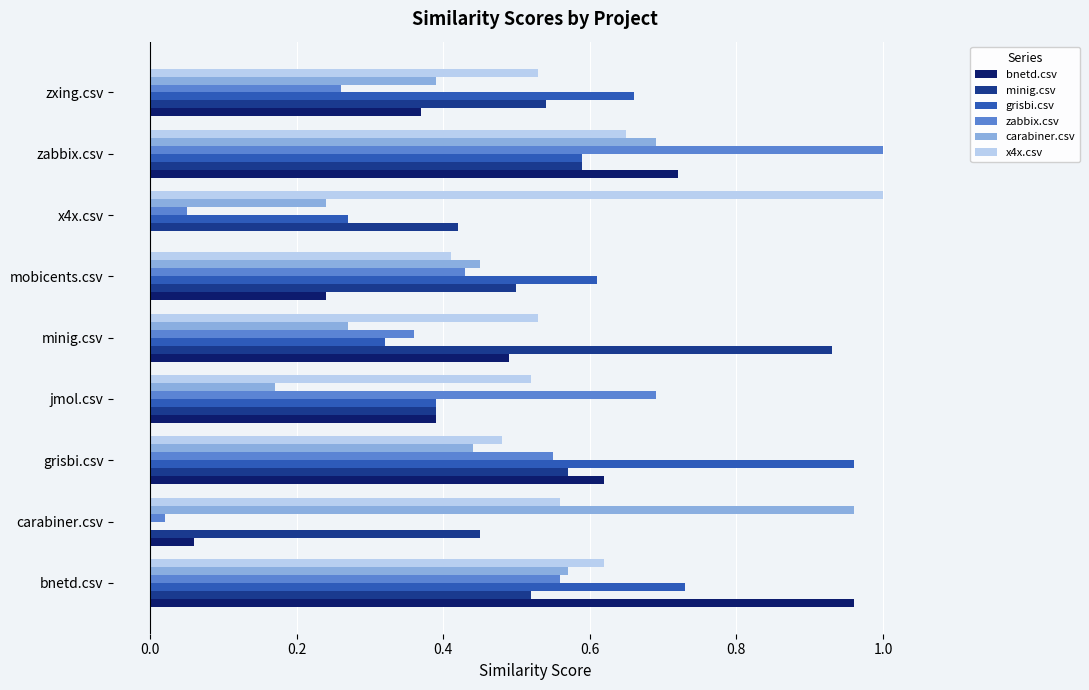

Which series changed the most between grisbi.csv and mobicents.csv?

bnetd.csv